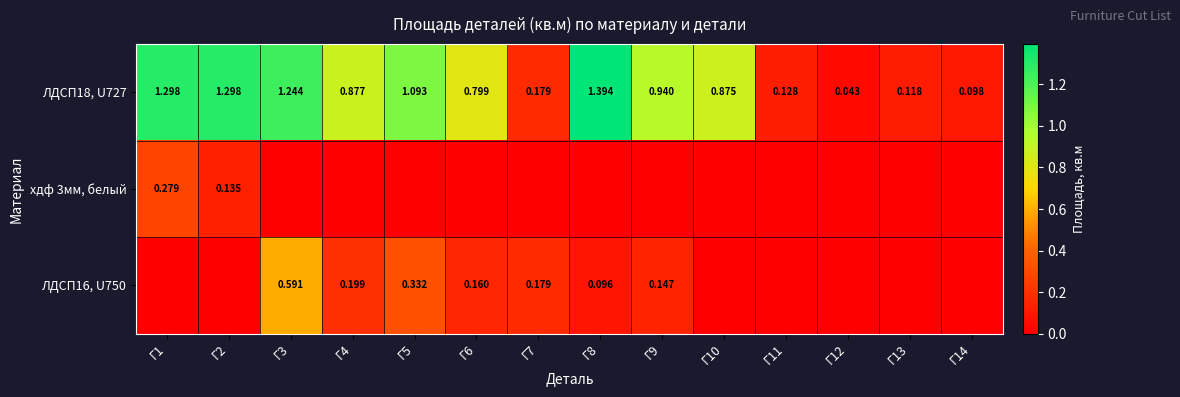

What is the difference between the second highest and minimum values in the ЛДСП16, U750 series?

0.3